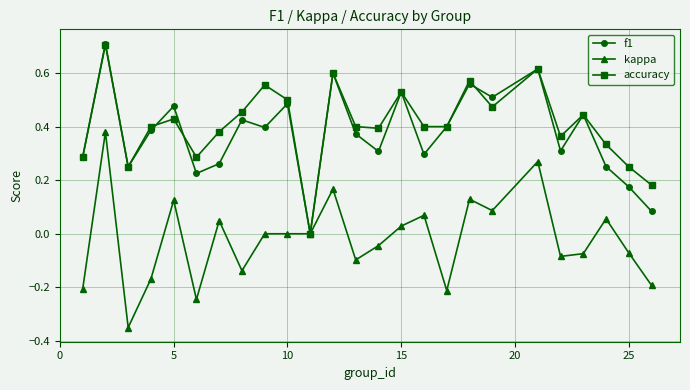

How many interior local peaks does the accuracy series have?

8